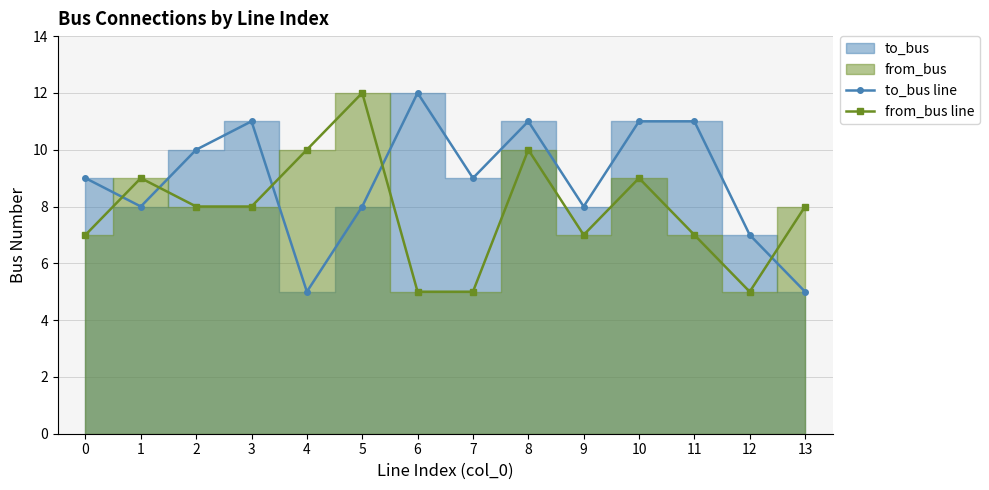

List the labels in order of from_bus line value, smallest first.

6, 7, 12, 0, 9, 11, 2, 3, 13, 1, 10, 4, 8, 5